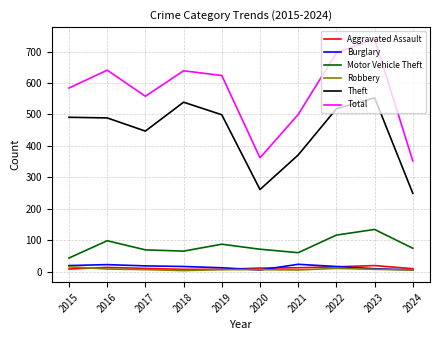

How many interior local valleys does the Motor Vehicle Theft series have?

2